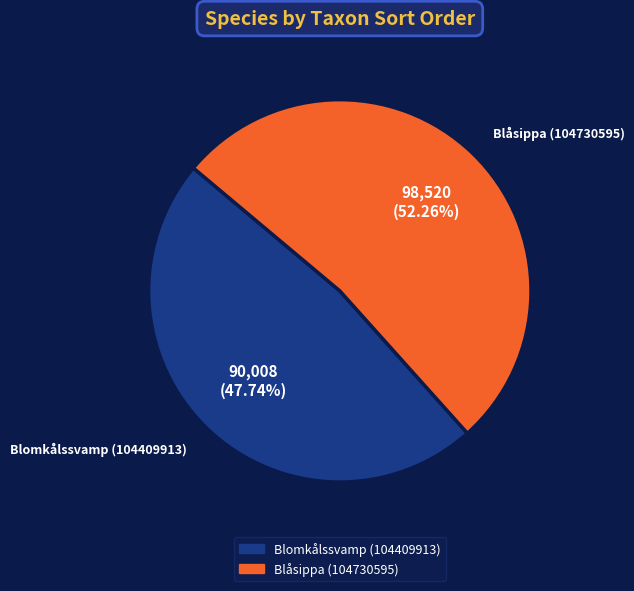

What is the total percentage of Blomkålssvamp (104409913) and Blåsippa (104730595)?

100.0%